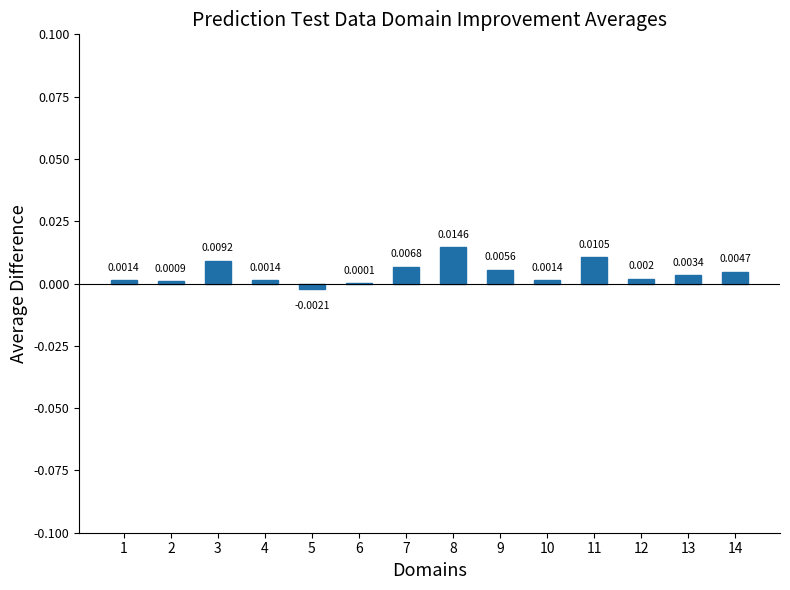

Is it true that the value at 3 is 0.0?

False